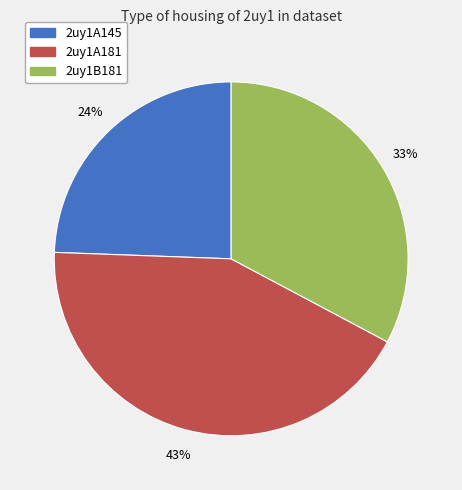

How many slices are in this pie chart?

3